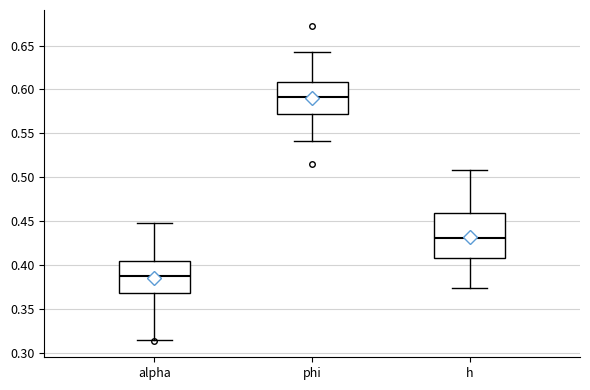

Which box is the tallest, from its lower edge to its upper edge?

h